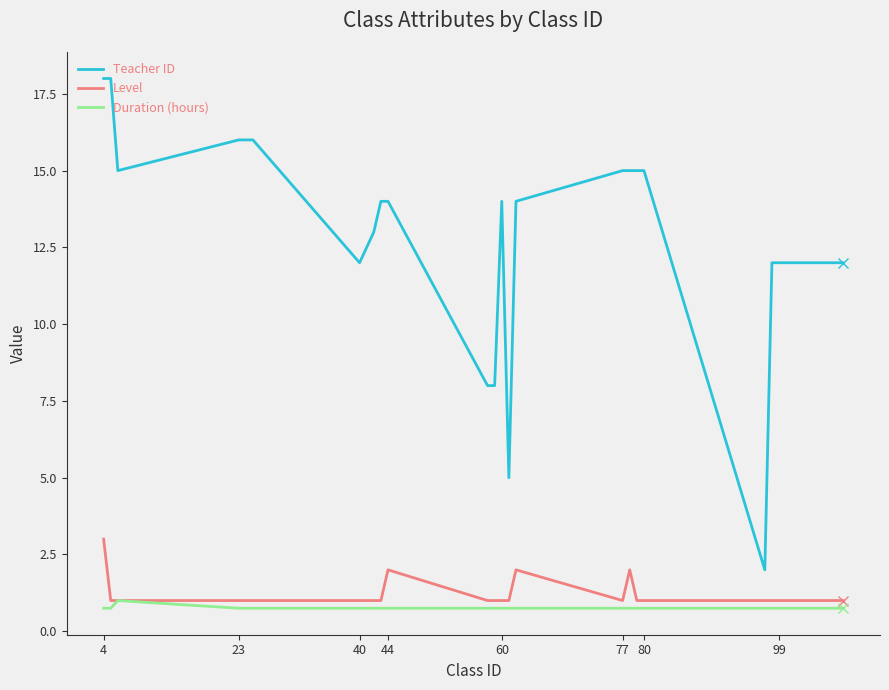

What are all the series names shown in the legend?

Teacher ID, Level, Duration (hours)